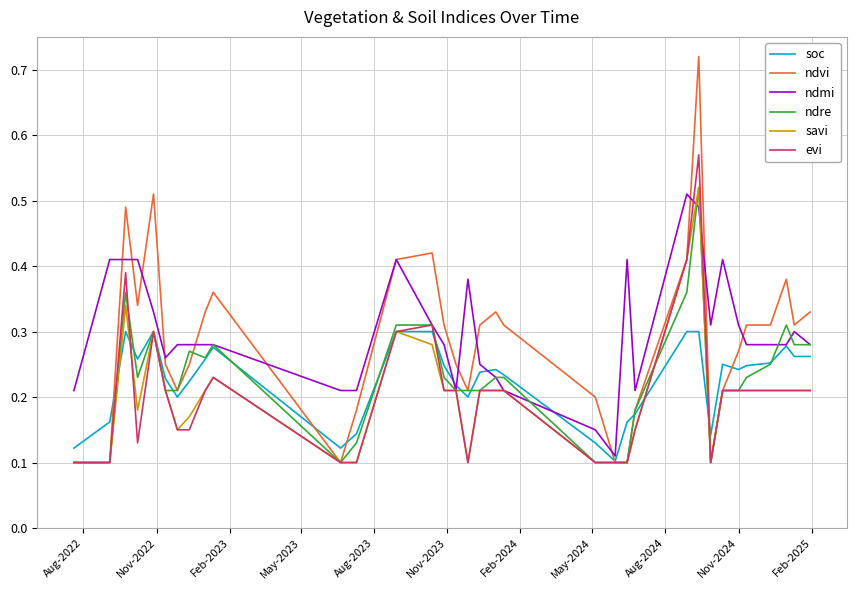

List the series in order of their peak value, highest first.

ndvi, evi, ndre, savi, ndmi, soc